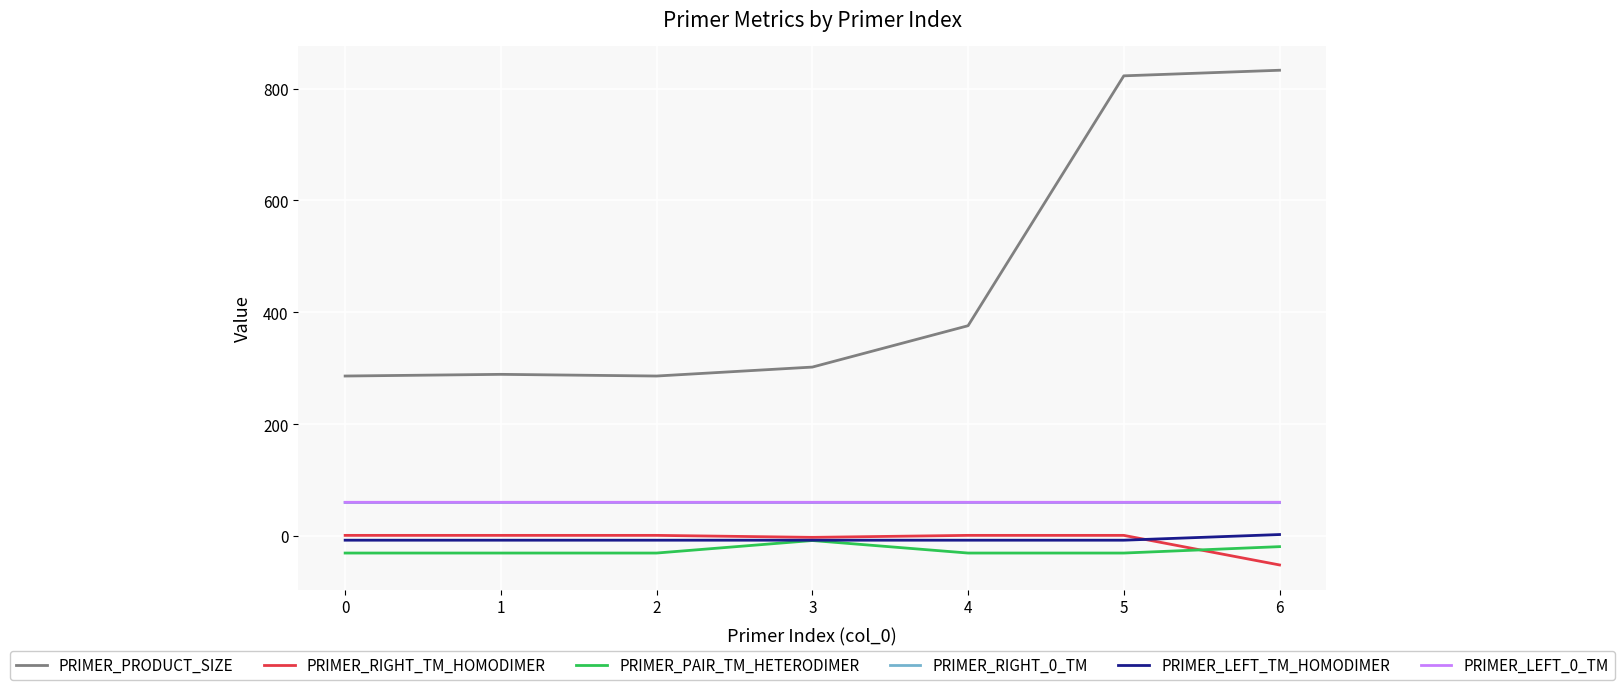

What is the sum of the PRIMER_PAIR_TM_HETERODIMER values at 3 and 1?

-38.9